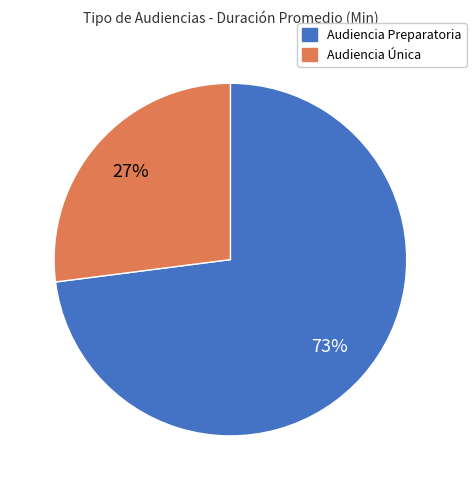

Is it true that Audiencia Única is 41% of the pie?

False